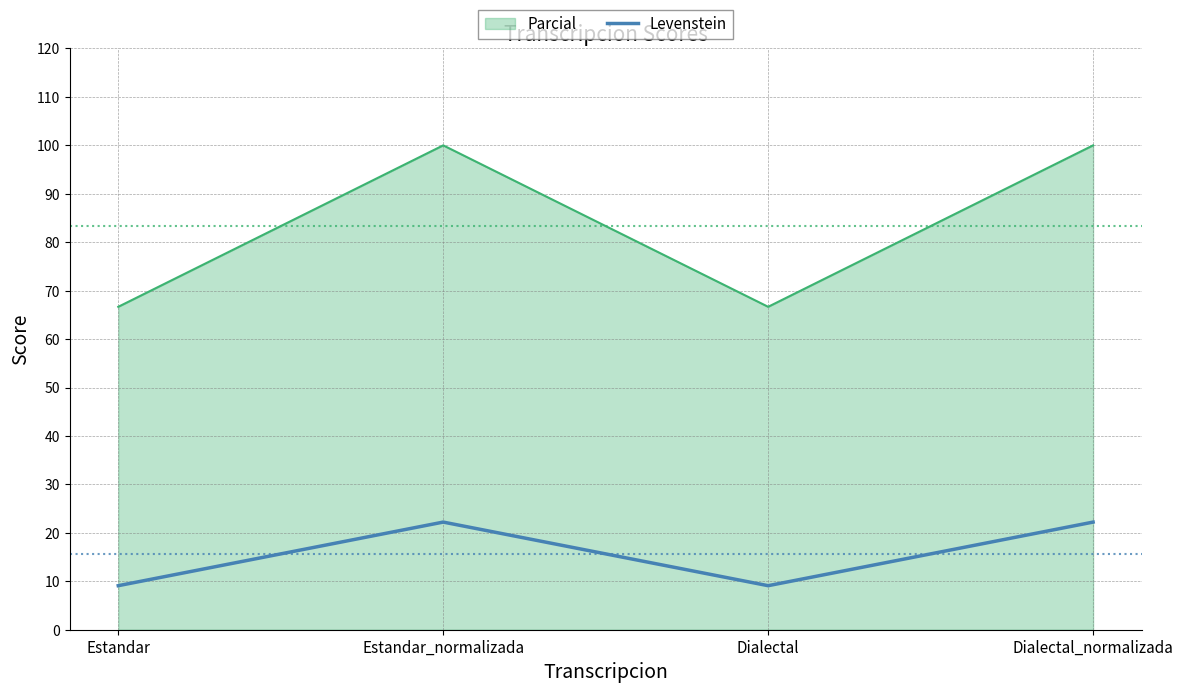

Reading right to left, transcribe all the data shown in this chart.

Parcial: 100.0	66.7	100.0	66.7
Levenstein: 22.2	9.1	22.2	9.1